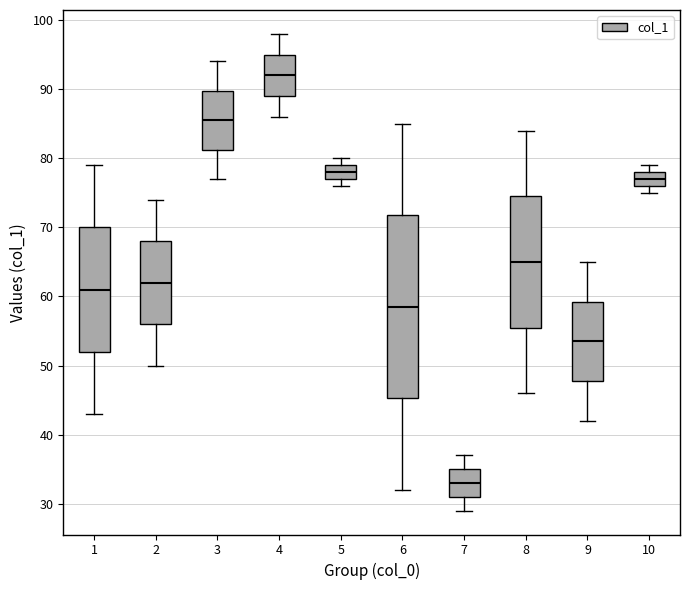

Where does the upper whisker of the box at x = 9 end on the y-axis? The values are not printed on the chart, so give them approximately, as read against the axis.

65